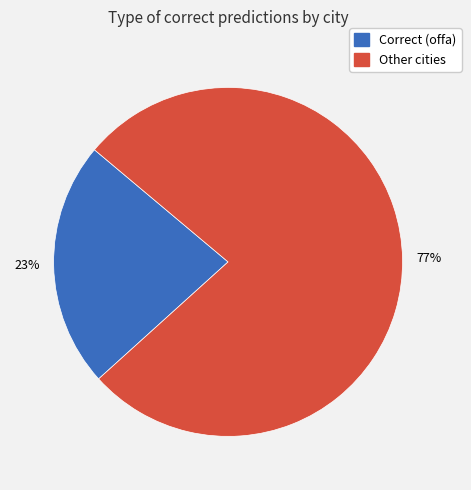

To the nearest percent, what is the average slice percentage?

50%